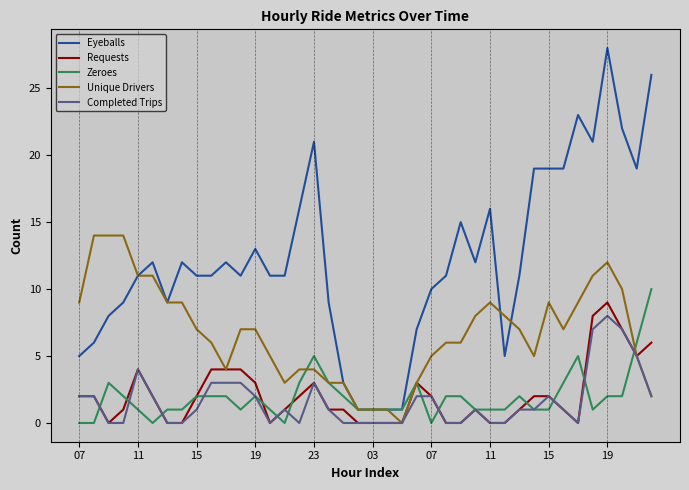

True or false: Eyeballs and Requests cross at least once.

False